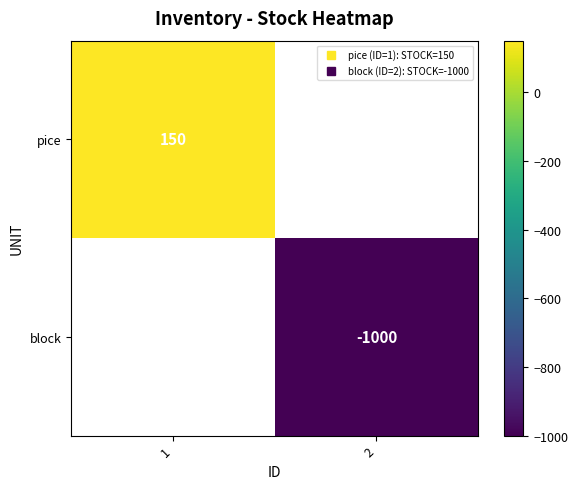

How many values in block are below zero?

1